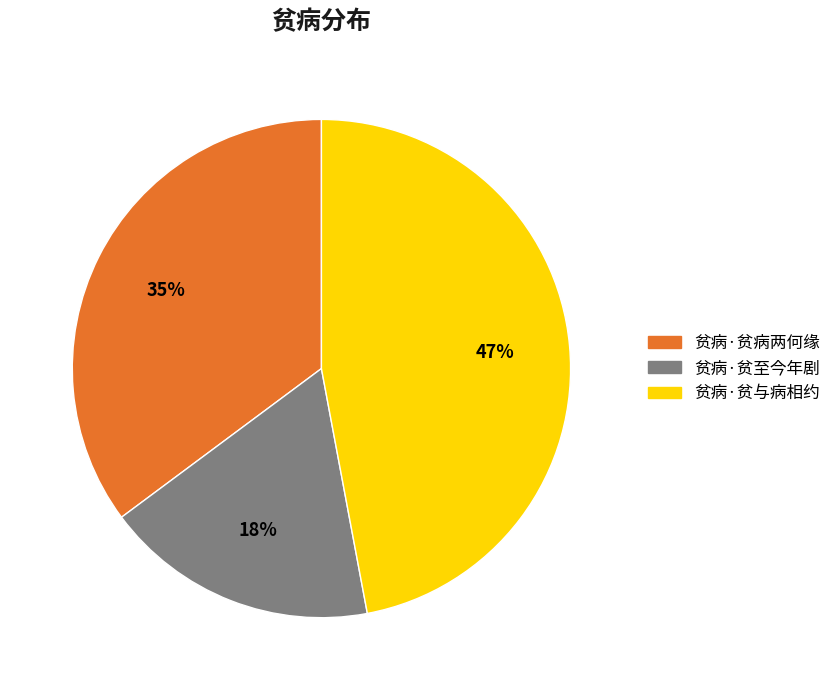

Is there a majority slice in this chart?

No